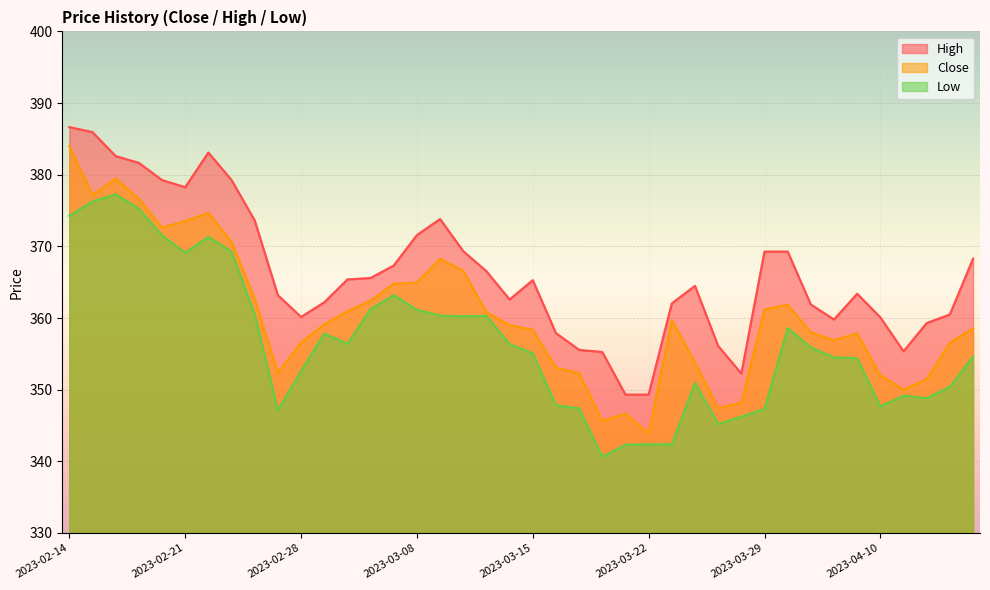

True or false: Low and High intersect in this chart.

False